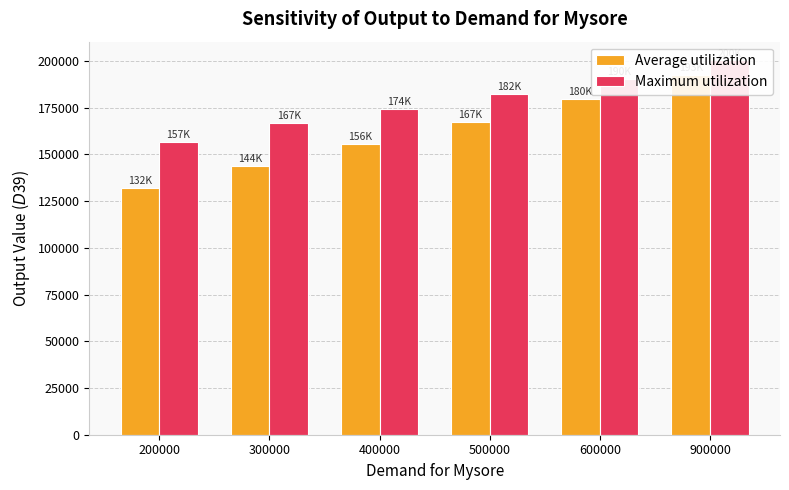

Rank the categories by Average utilization value from highest to lowest.

900000, 600000, 500000, 400000, 300000, 200000